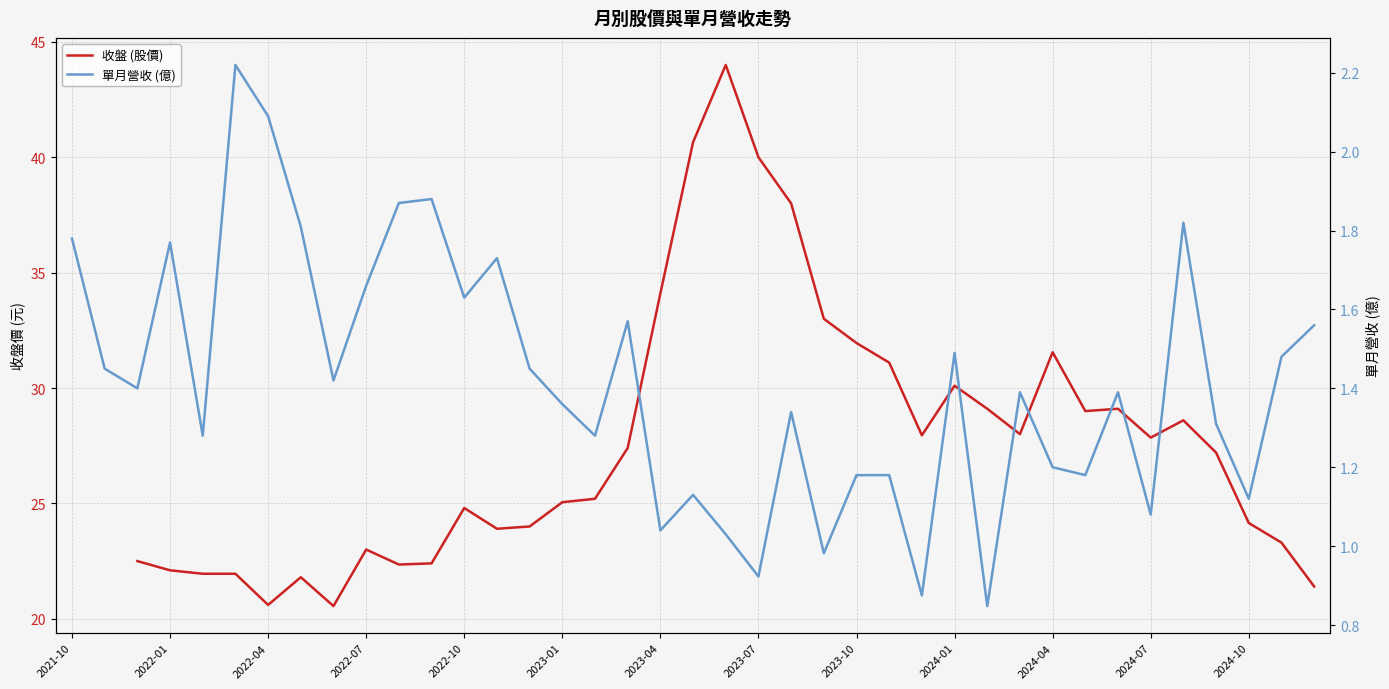

What is the sum of all 單月營收 (億) values?

55.2